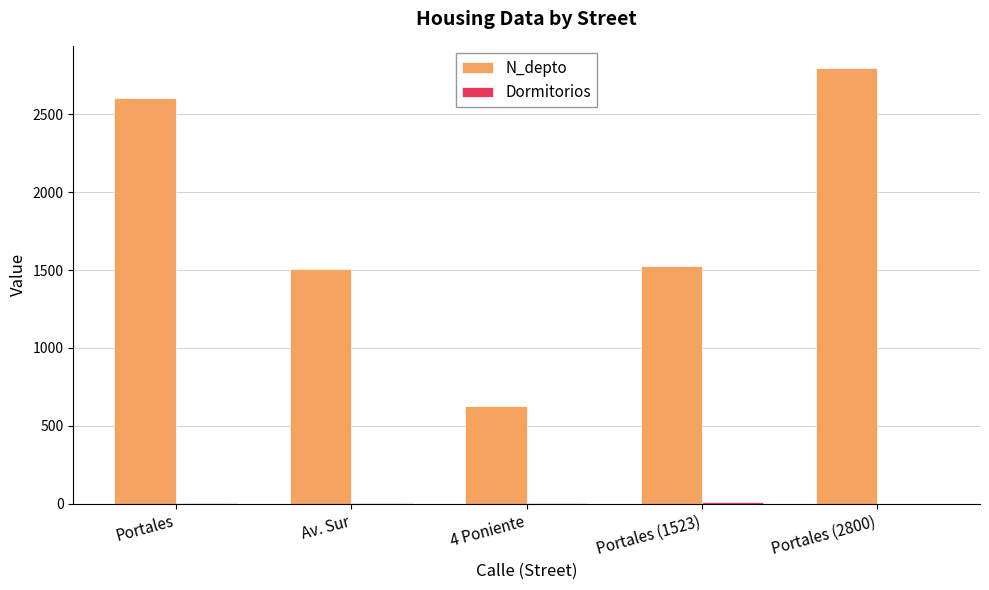

The N_depto series shows 2608 at Portales. True or false?

True